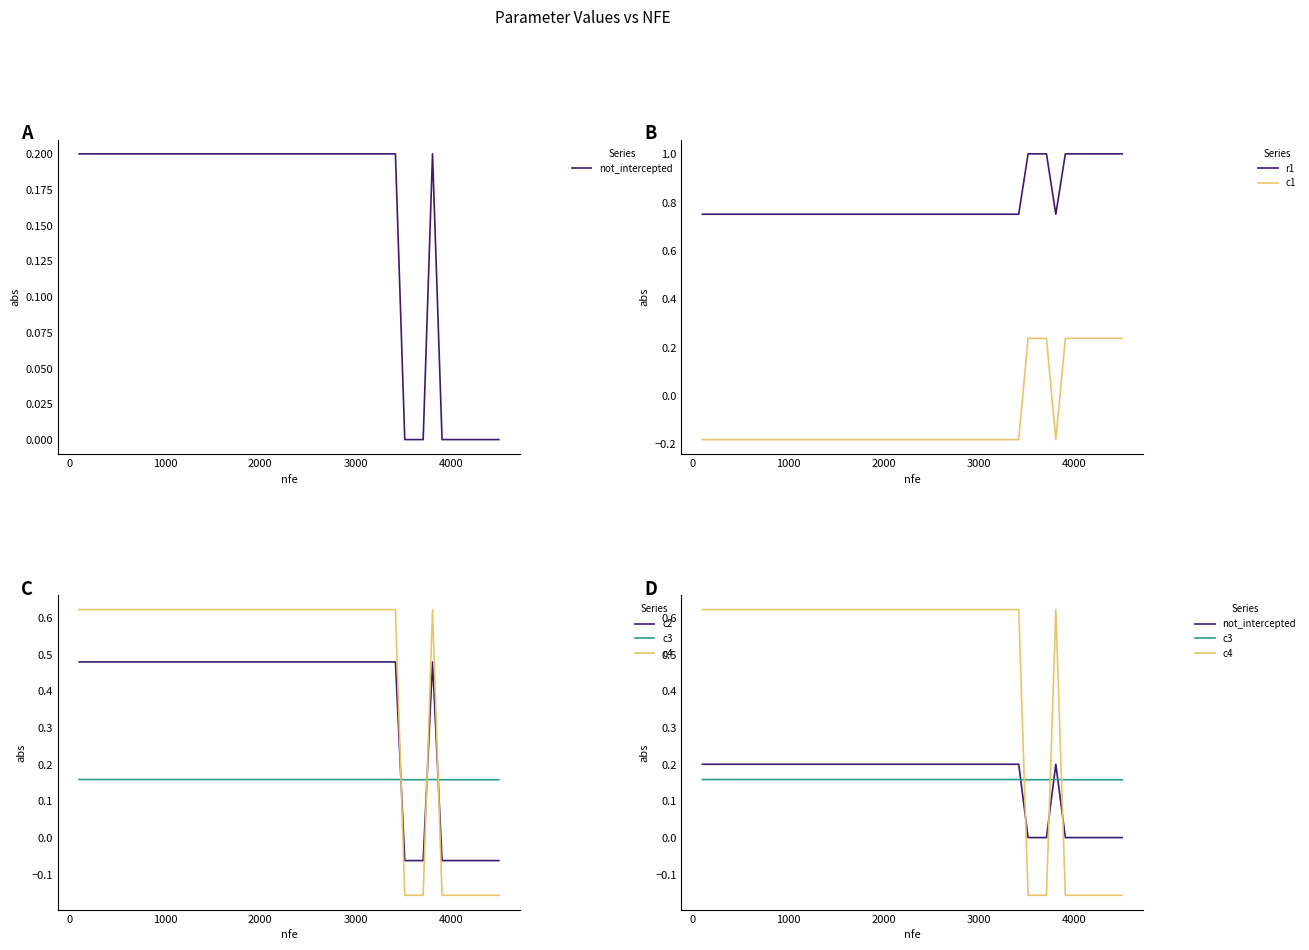

True or false: c1 and r1 cross at least once.

False